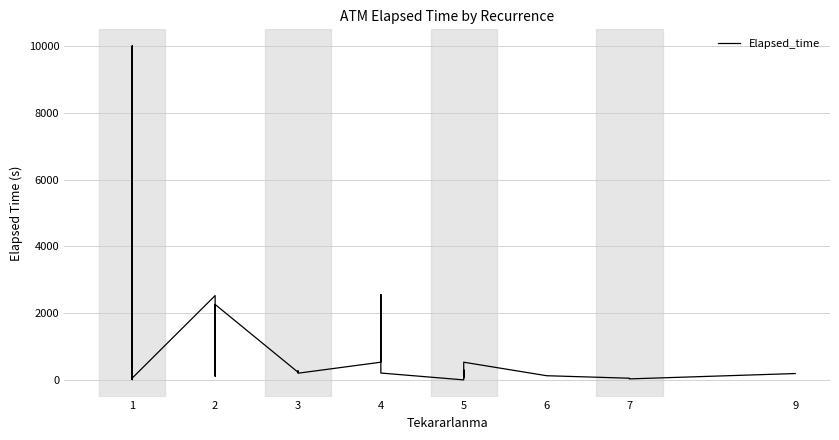

How many lines are shown in the chart?

1